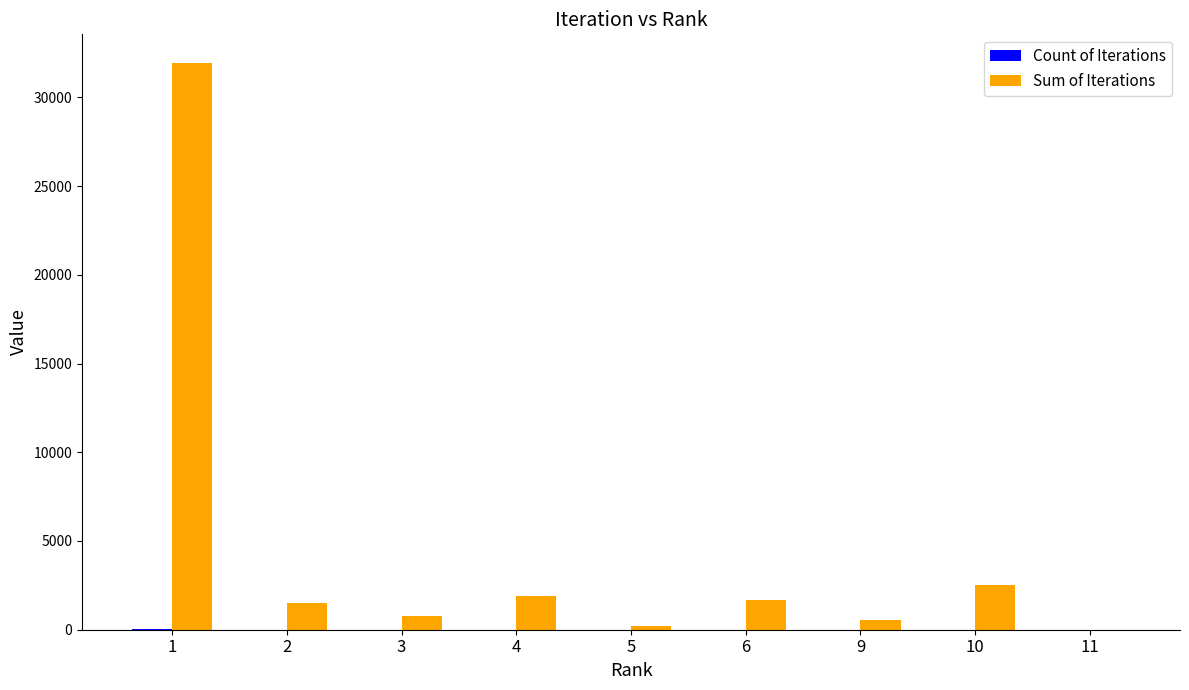

Which series has the largest total across all categories?

Sum of Iterations